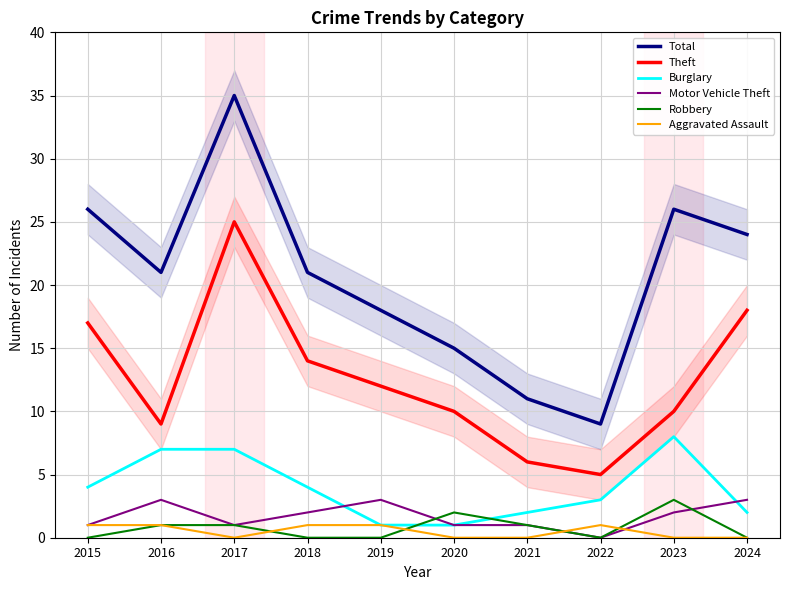

Is it true that Robbery equals -2 at 2022?

False